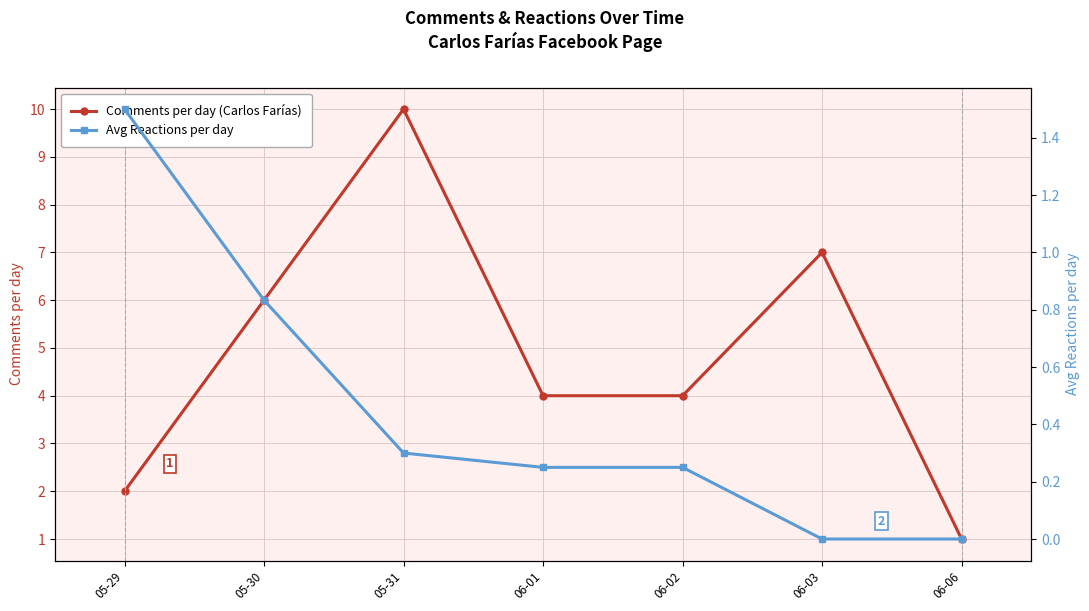

Count the Avg Reactions per day values in the range 0 to 1.

6